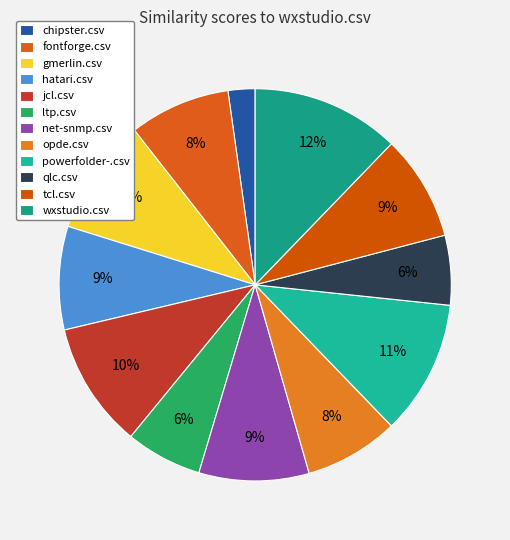

To the nearest percent, what percentage of the pie is chipster.csv?

2%